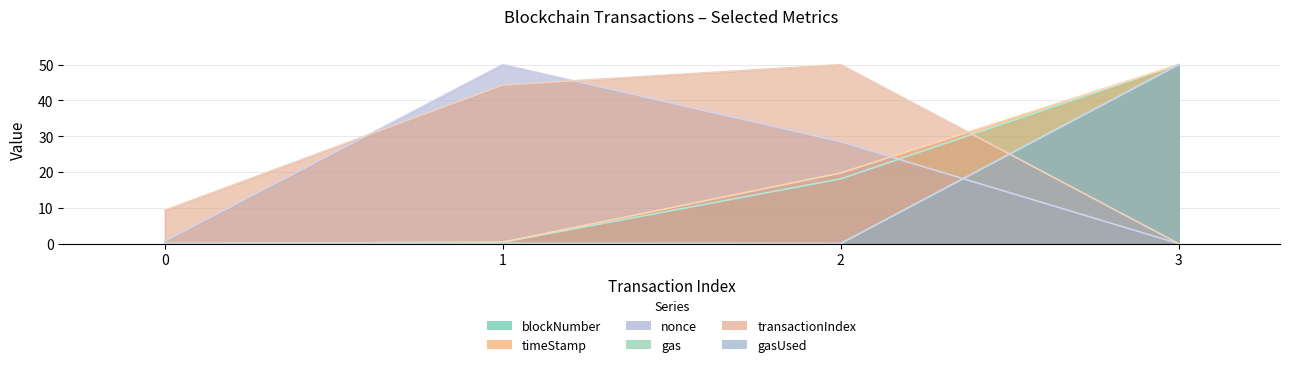

Between 0 and 3, which series saw the biggest shift?

blockNumber